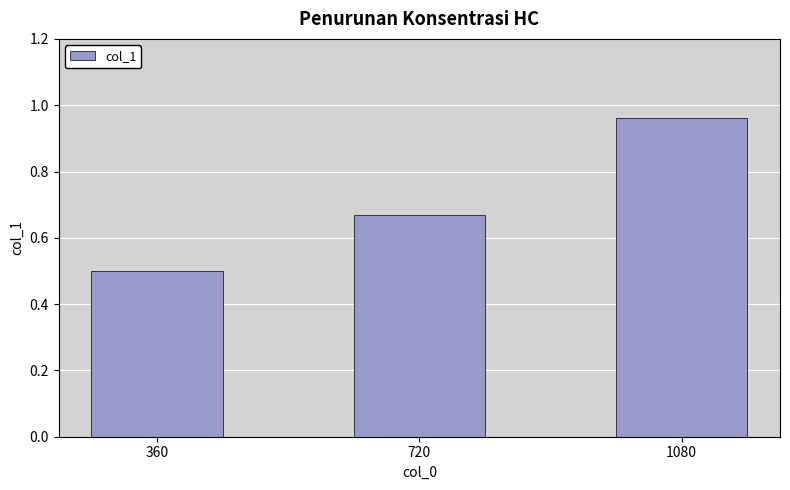

What is the value of the 1st bar from the left?

0.5